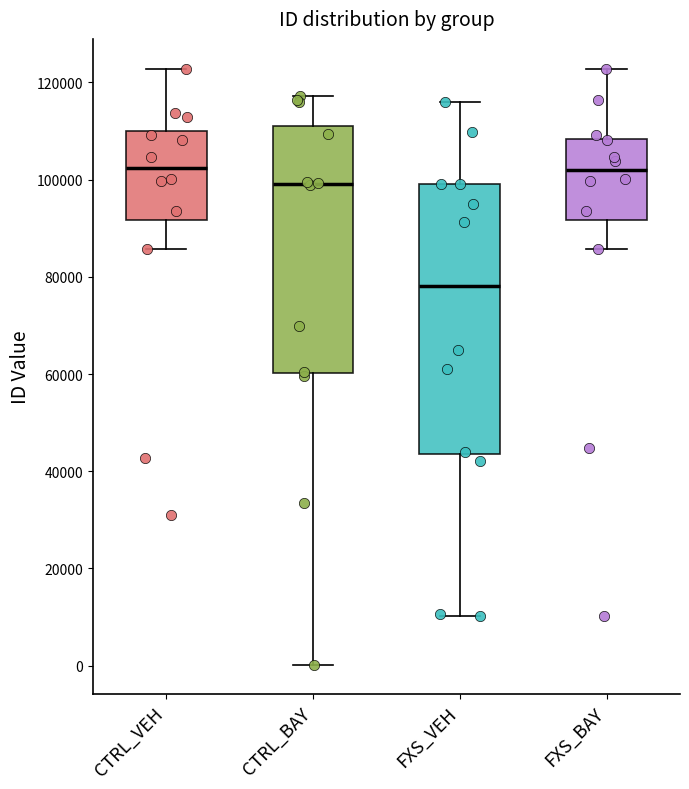

Comparing the boxes themselves (not the whiskers), which one is the tallest?

FXS_VEH